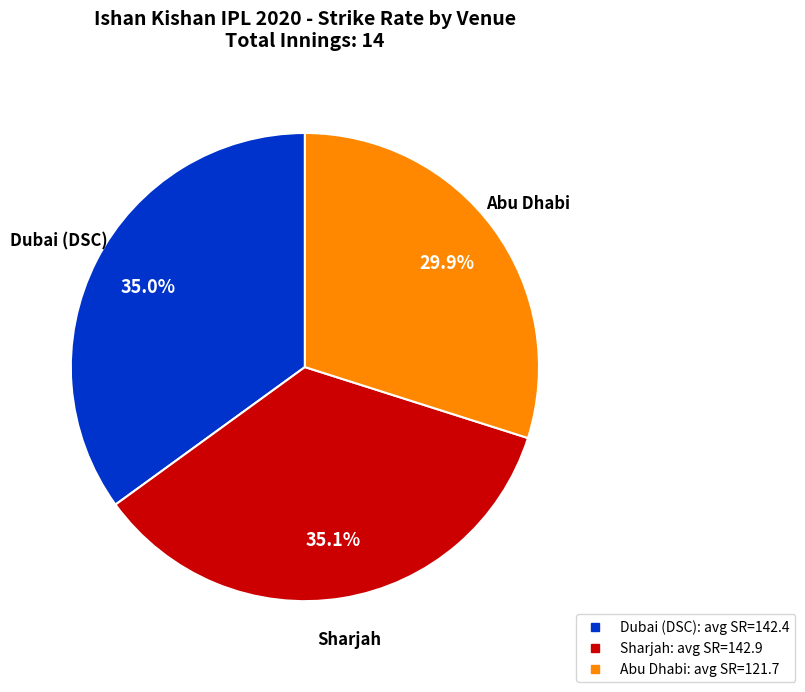

Is there a majority slice in this chart?

No